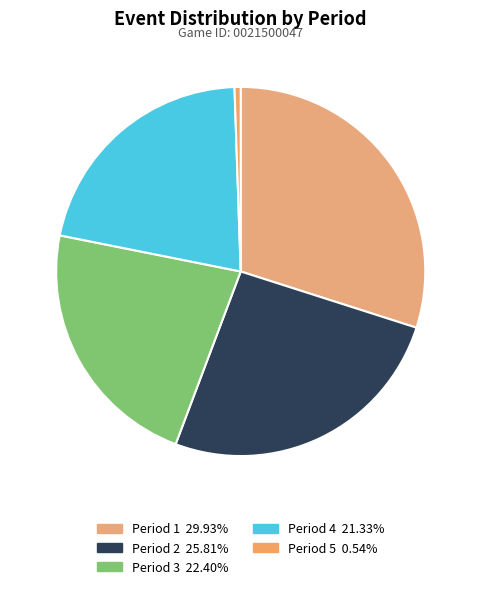

How much of the chart is everything except Period 5?

99.5%